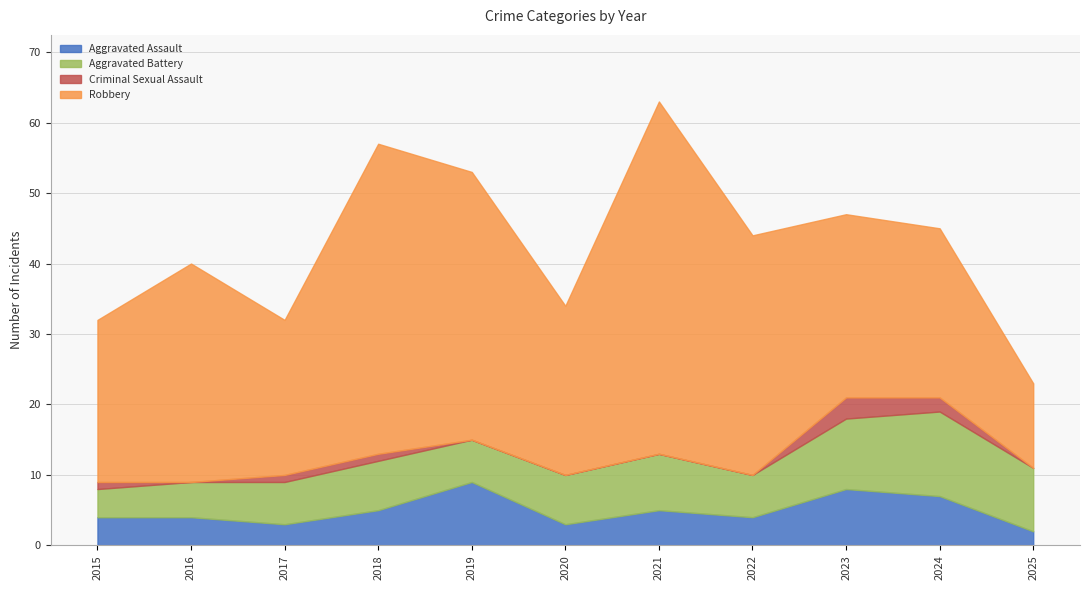

What is the minimum value for Aggravated Assault?

2